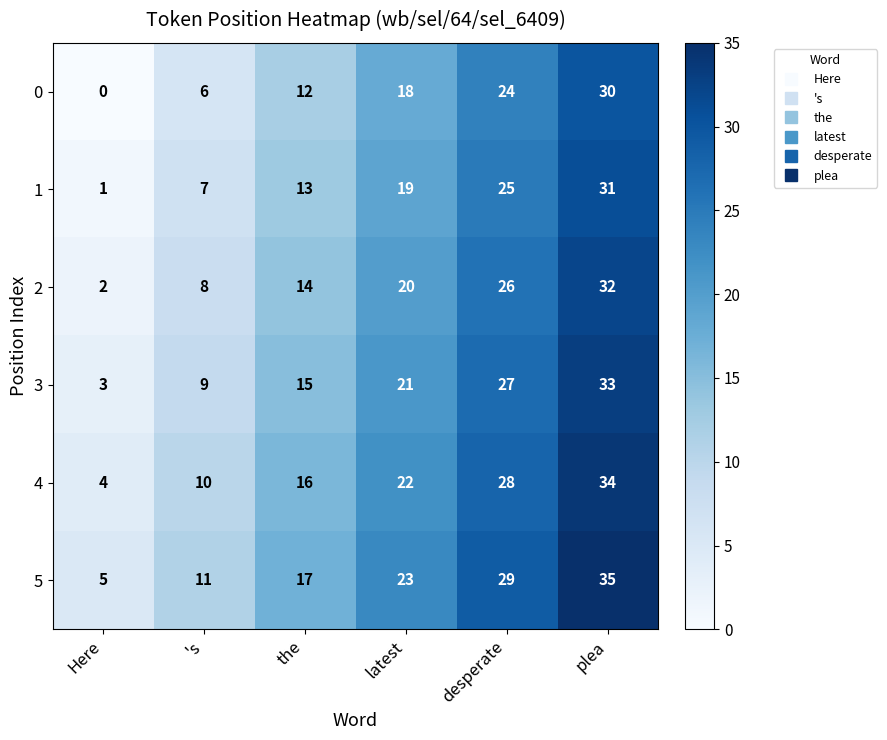

What is the average value of the 2 series?

17